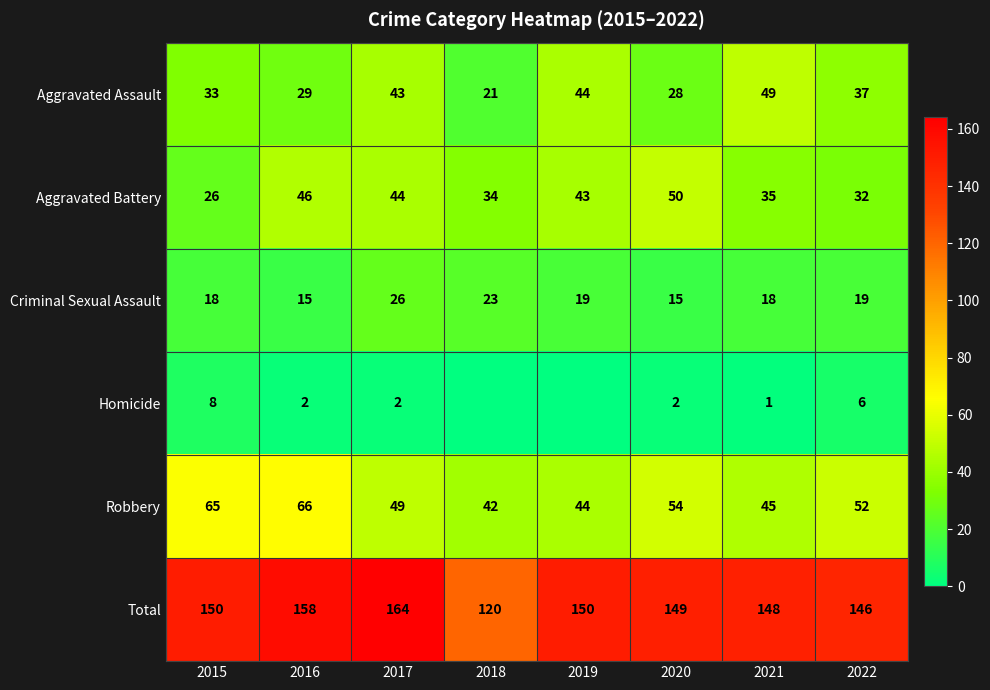

Rank the series at 2022 from lowest to highest value.

Homicide, Criminal Sexual Assault, Aggravated Battery, Aggravated Assault, Robbery, Total